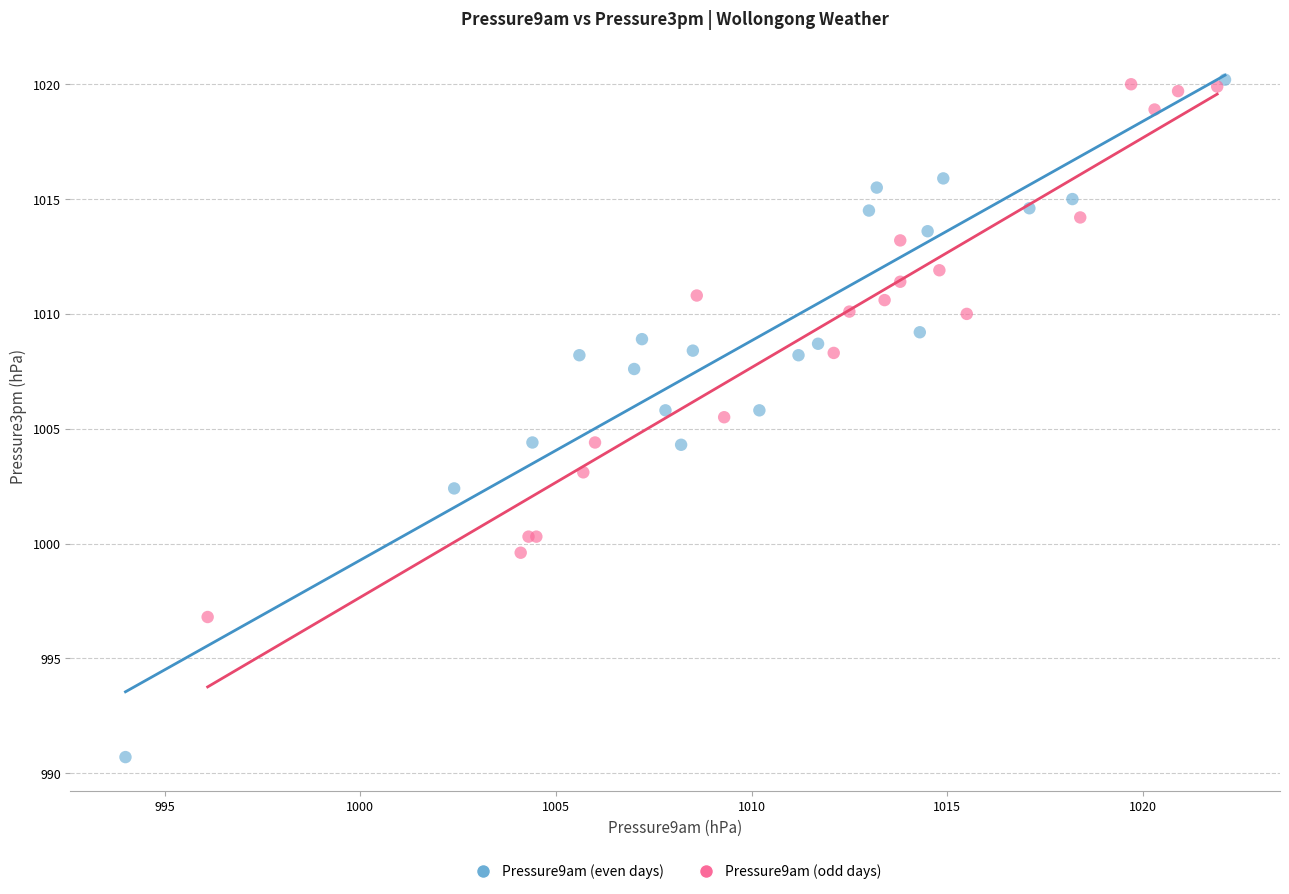

Which series has the widest spread of Y values?

Pressure9am (even days)